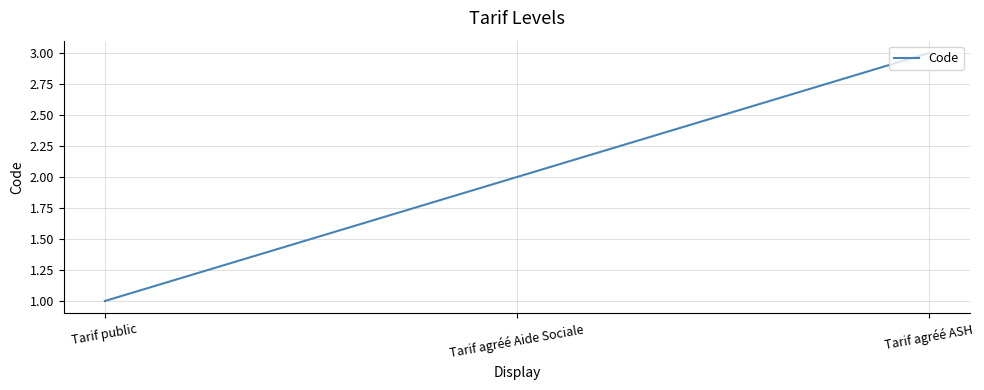

Is it true that the value at Tarif agréé Aide Sociale is 2?

True